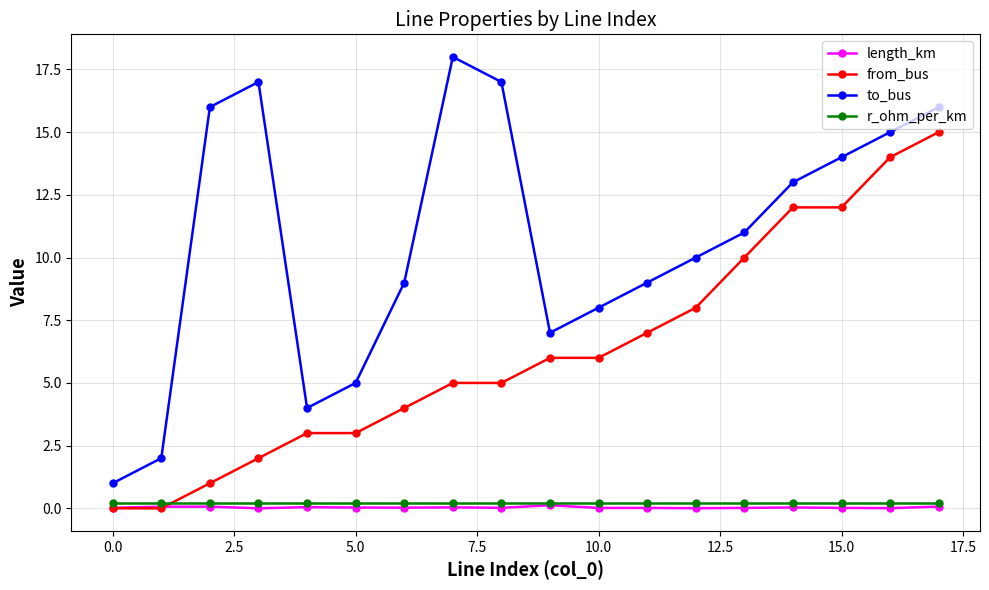

True or false: to_bus and length_km cross at least once.

False